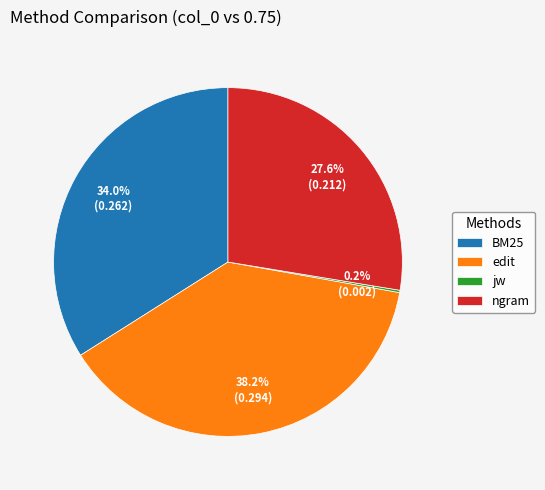

Which has a higher value, ngram or BM25?

BM25